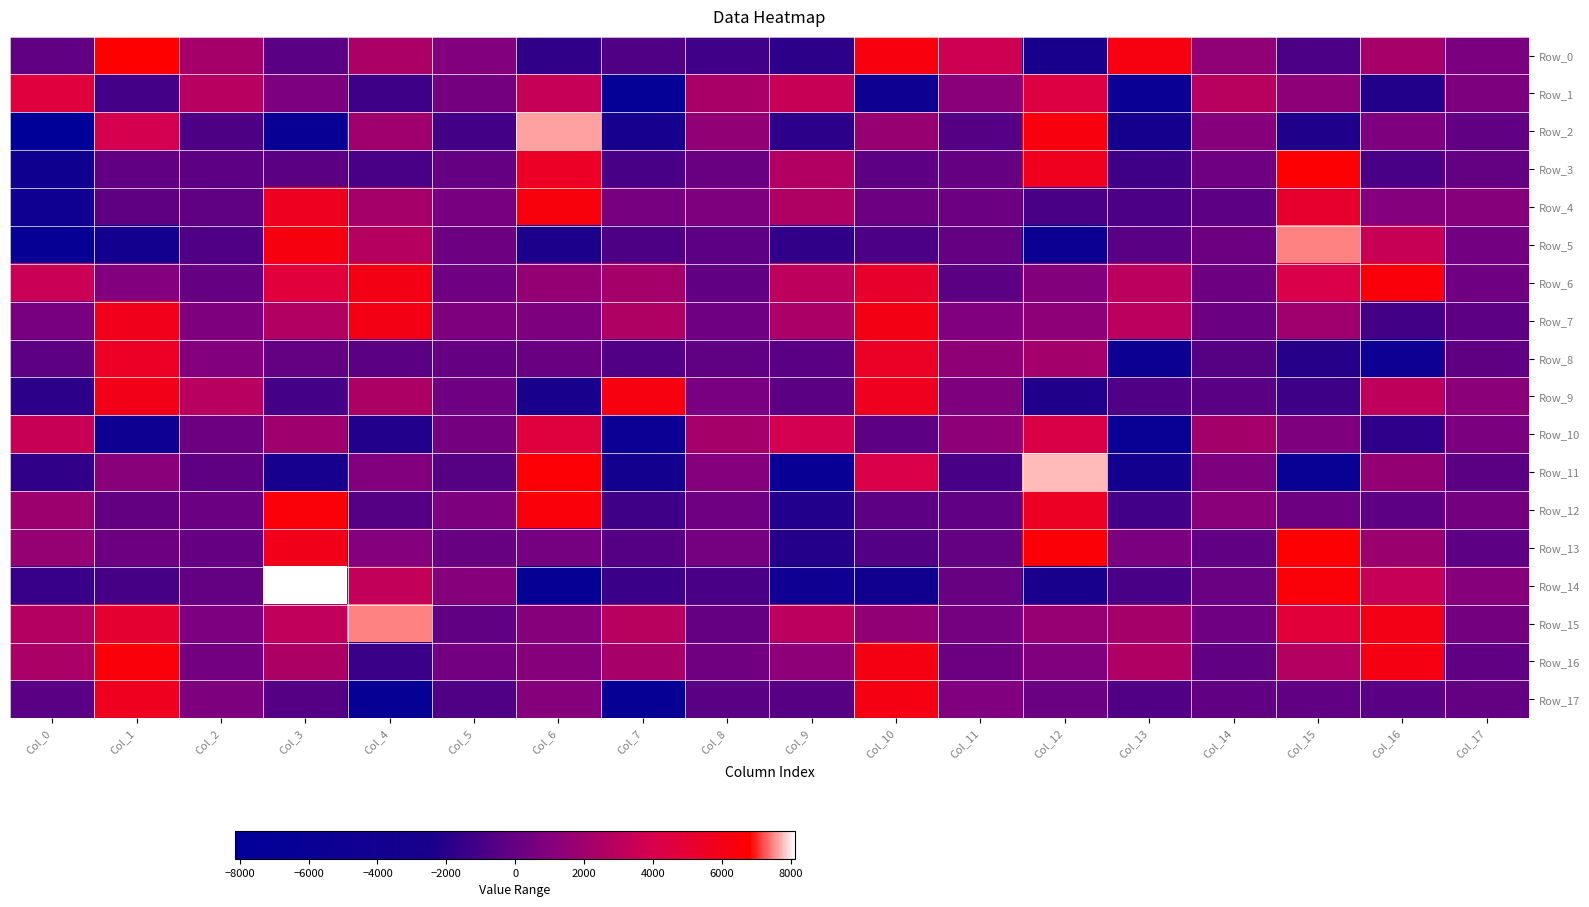

Is the value of Row_10 at Col_3 greater than the value of Row_0 at Col_2?

No